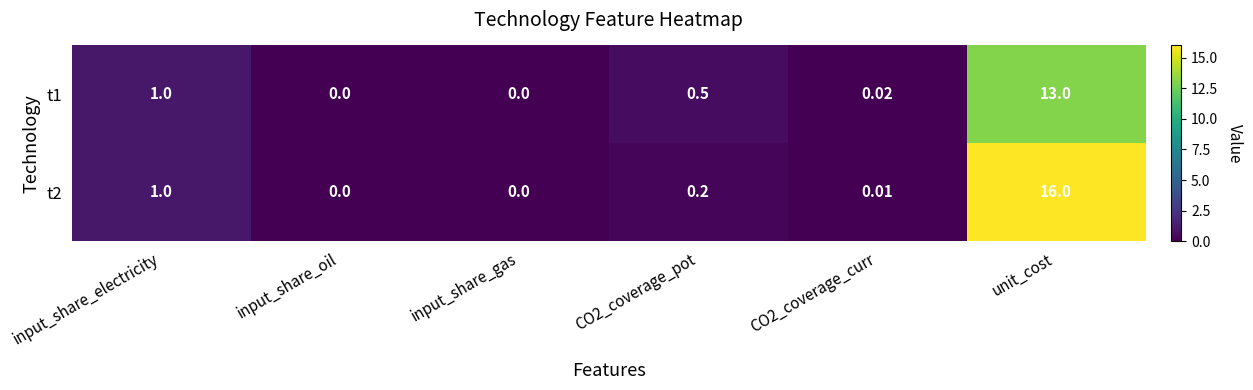

Which series has the largest range (max minus min)?

t2